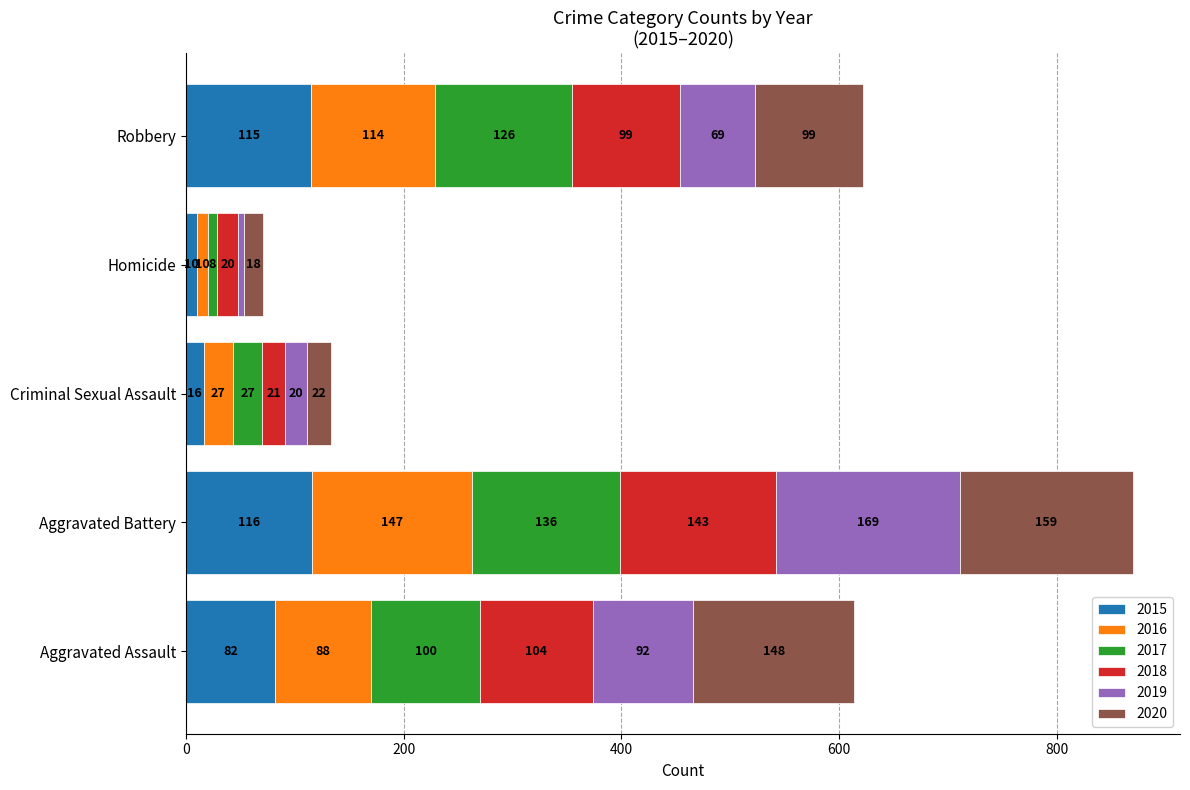

At which category is the sum across all series the highest?

Aggravated Battery